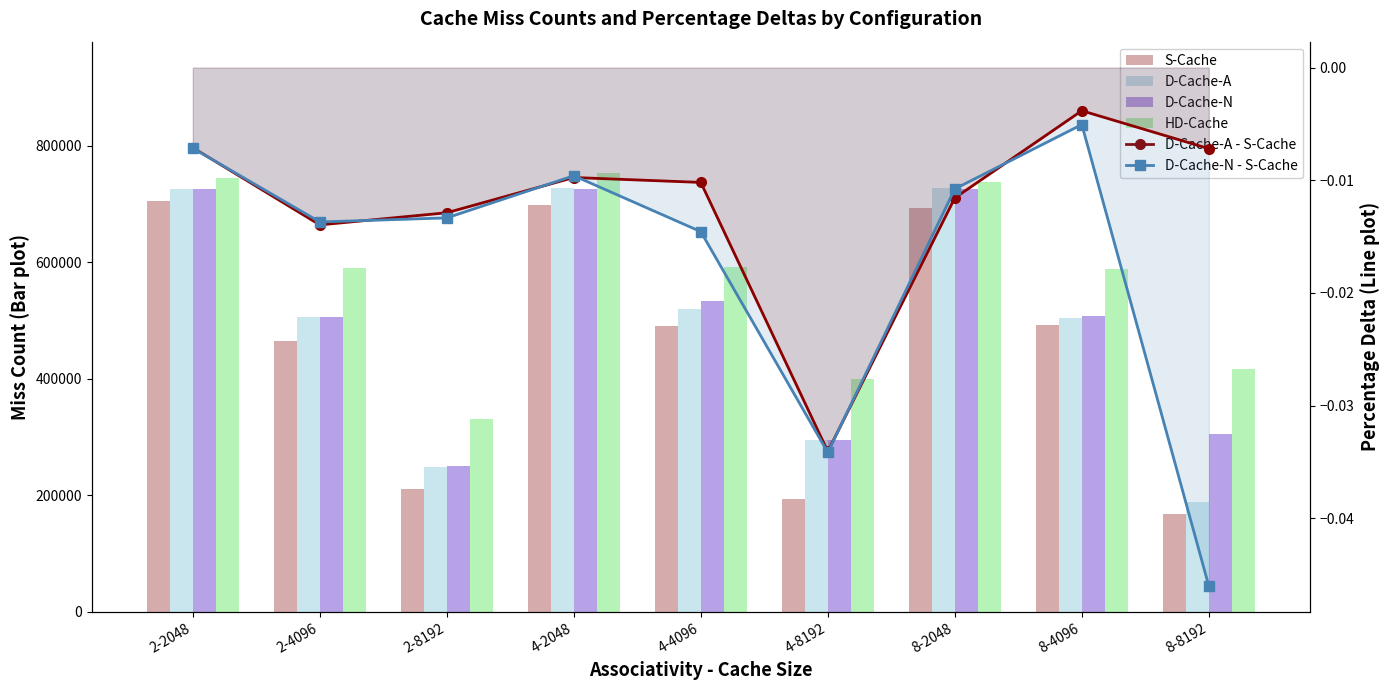

Is it true that S-Cache equals 465171.0 at 2-4096?

True